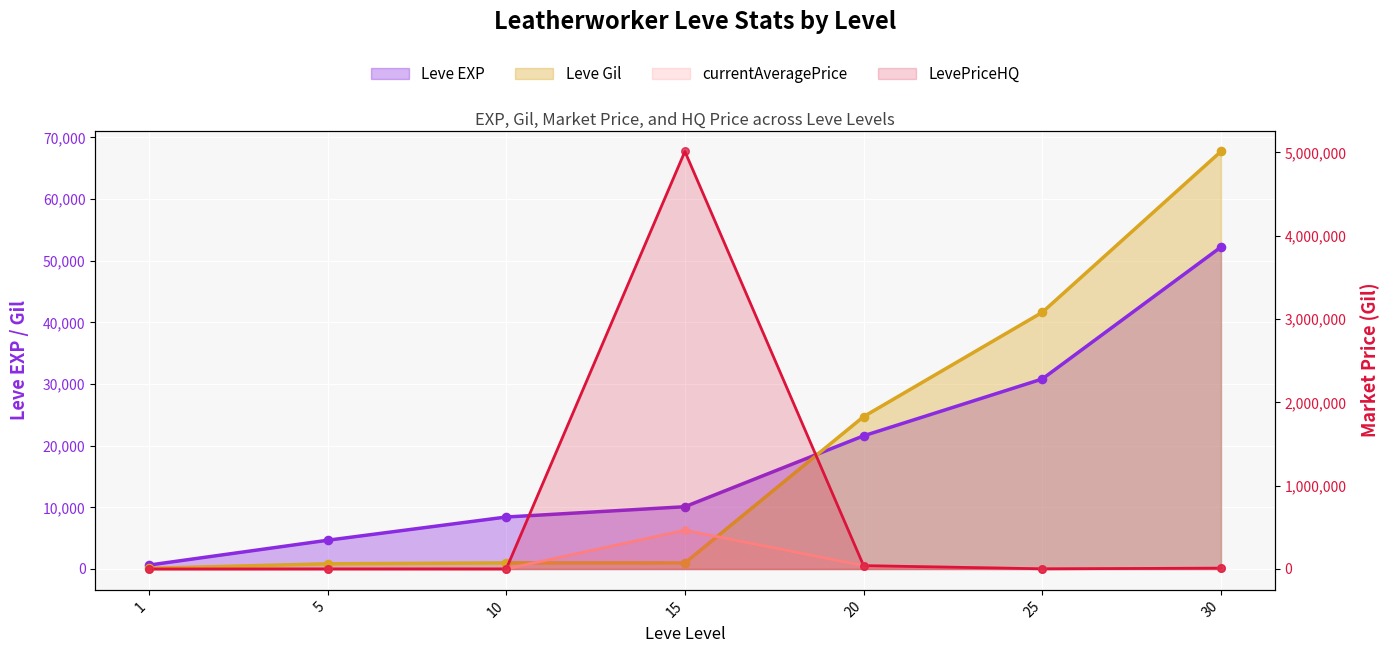

Which series contains the lowest Y value?

currentAveragePrice